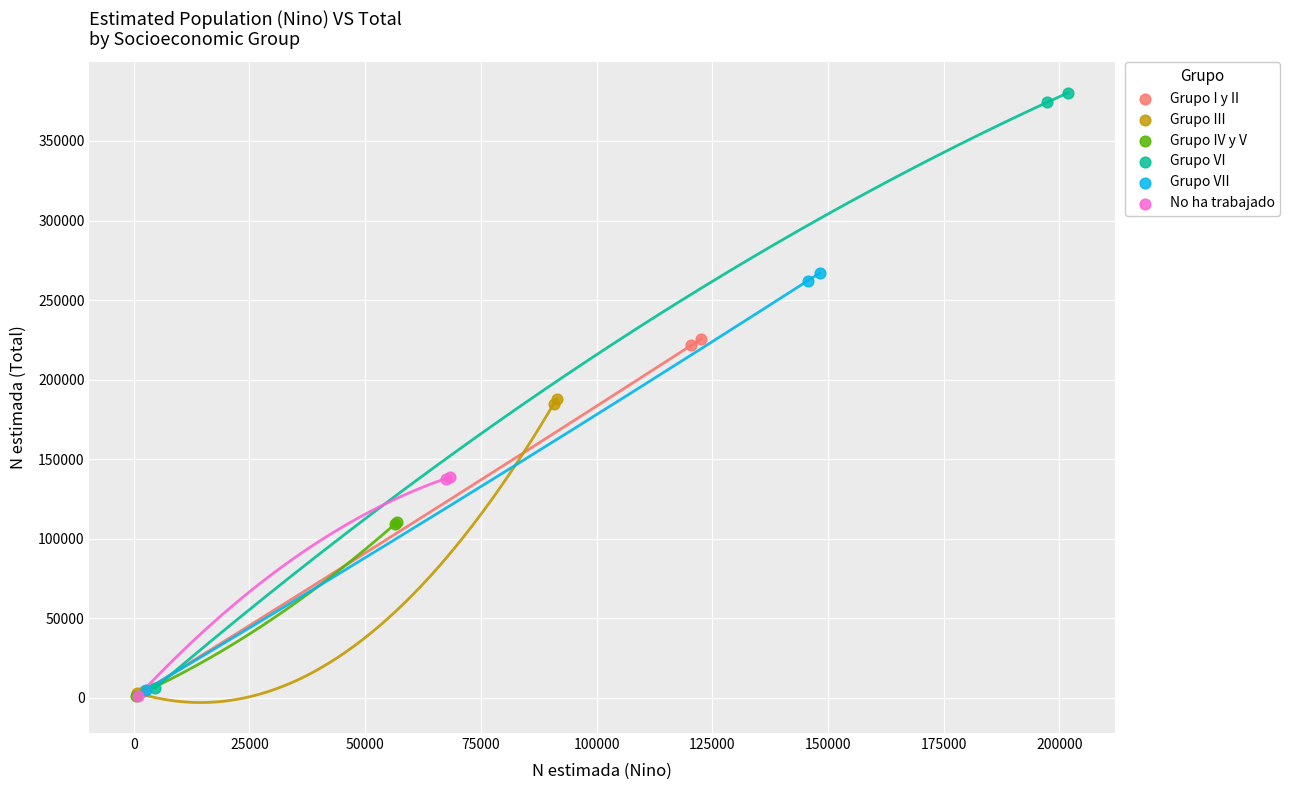

Which series contains the highest Y value?

Grupo VI